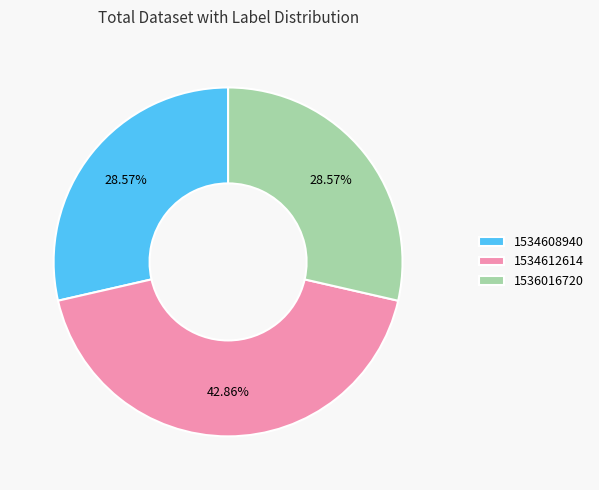

Do 1534612614 and 1534608940 together represent more than half of the pie?

Yes